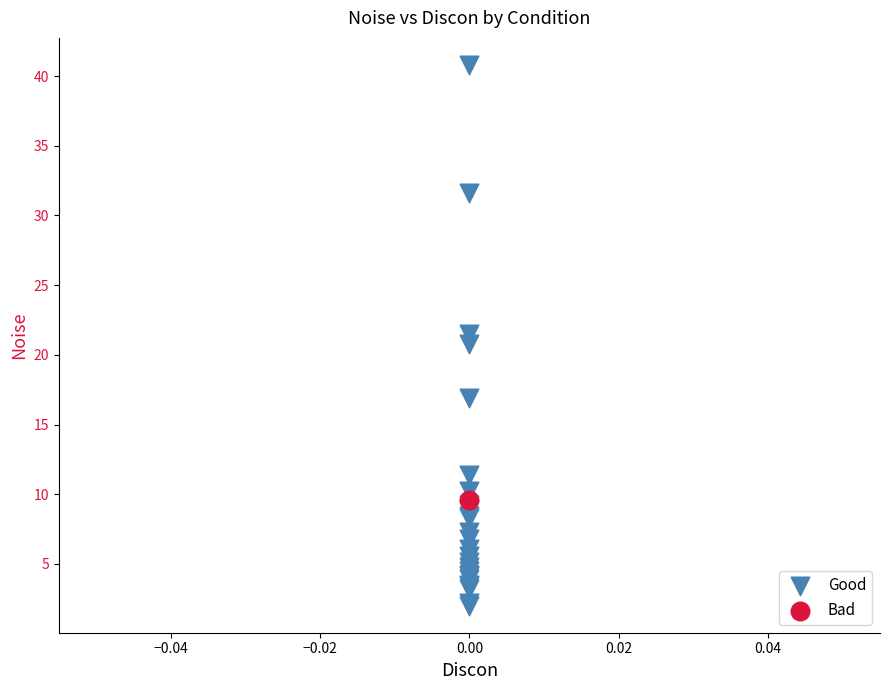

What are all the series names shown in the legend?

Good, Bad